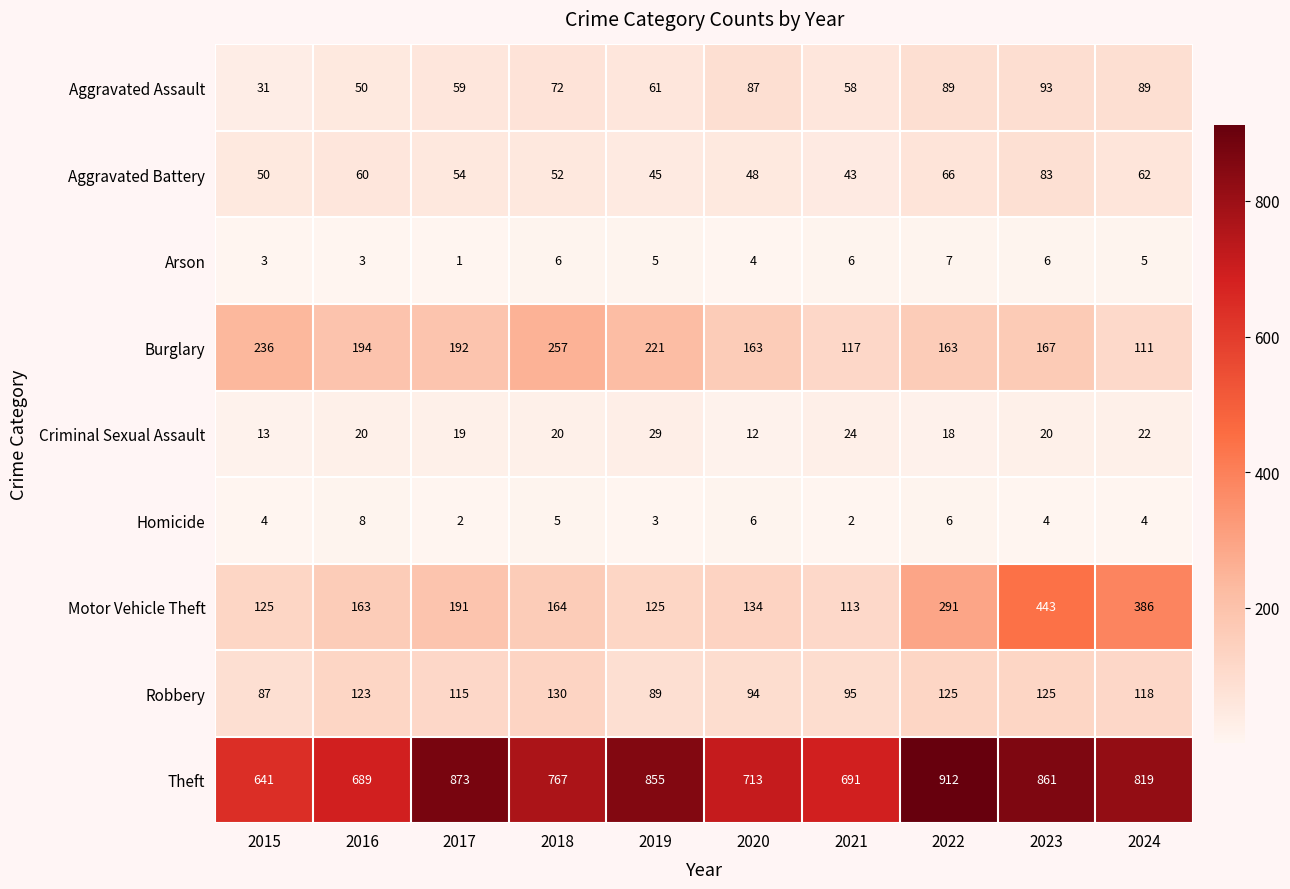

What is the minimum value for Criminal Sexual Assault?

12